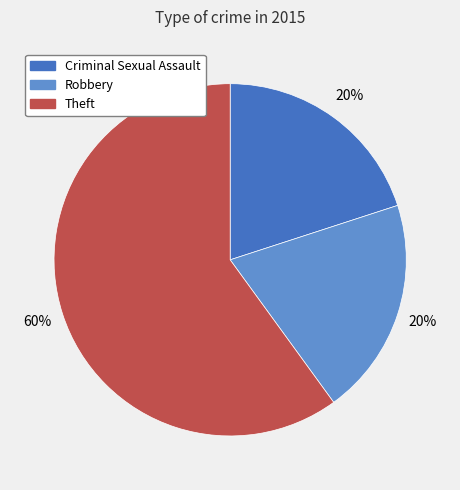

True or false: Robbery accounts for 30% of the total.

False